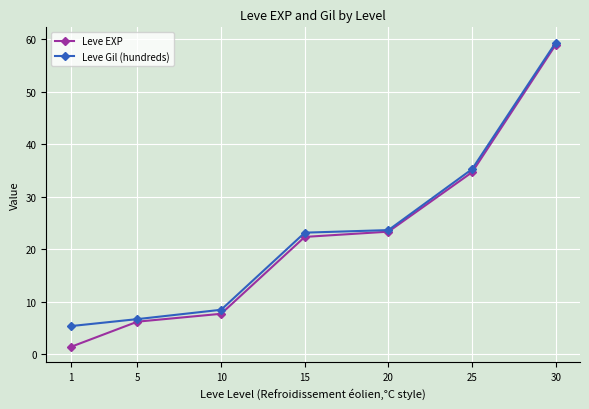

At how many categories does at least one series exceed 26?

2